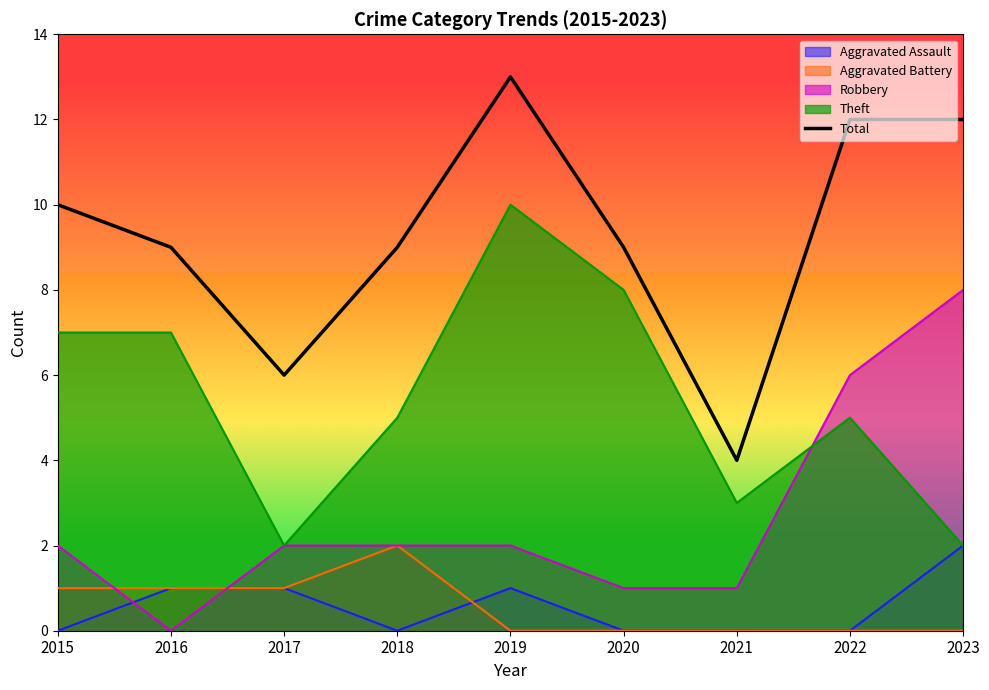

How many interior local peaks (higher than both neighbors) does the data have?

1